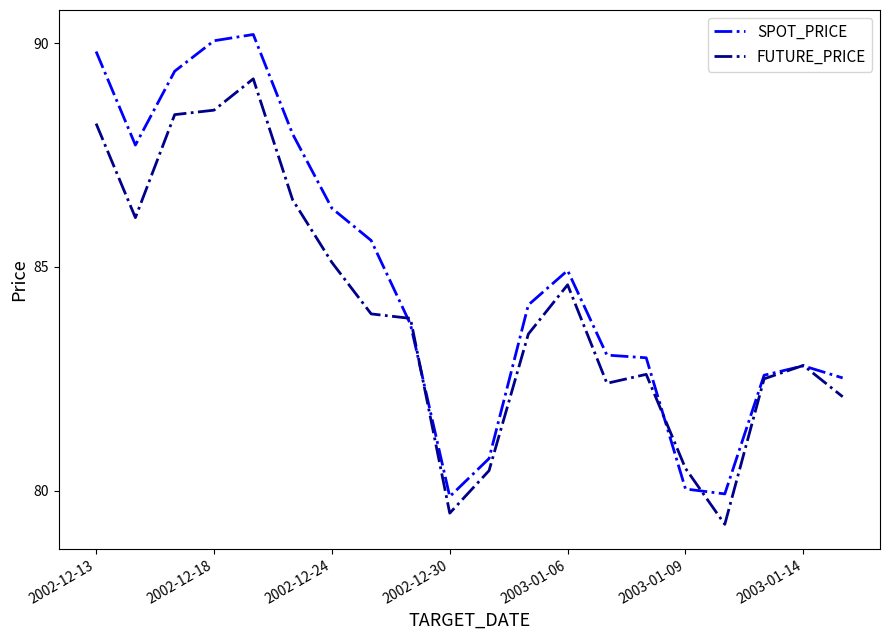

How many lines are shown in the chart?

2